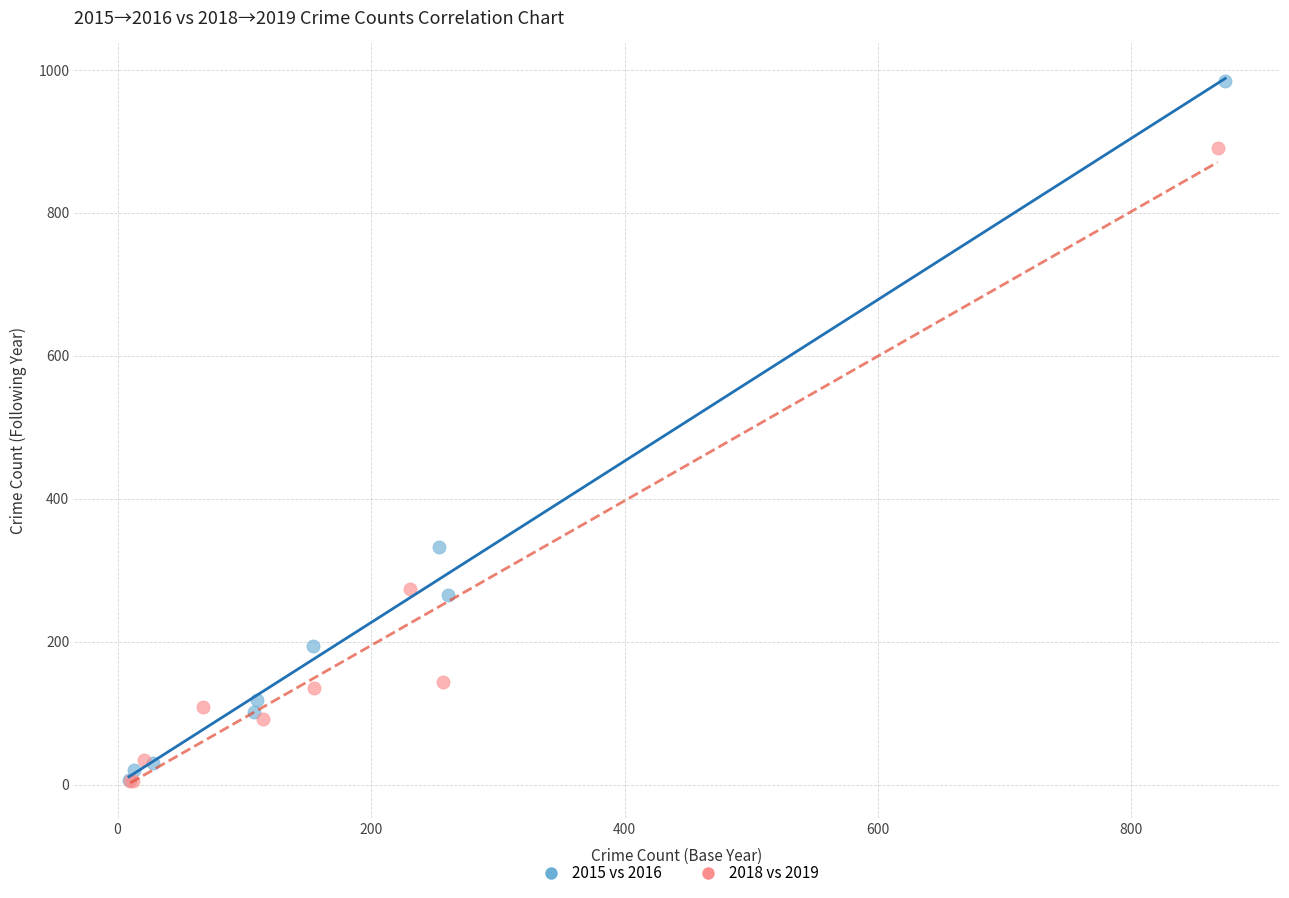

Which series contains the highest Y value?

2015 vs 2016